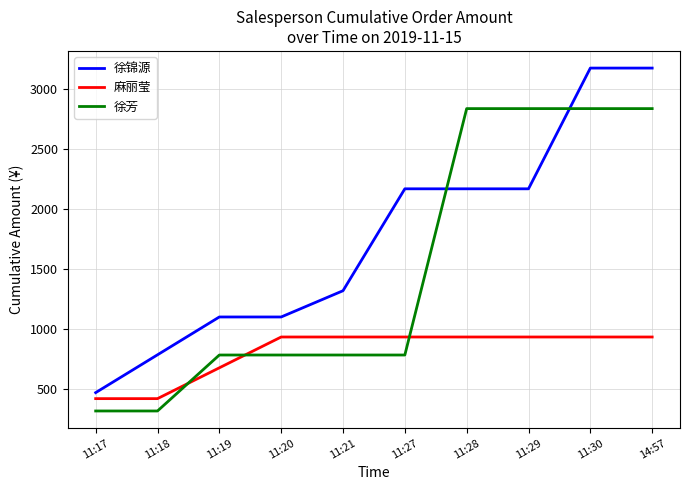

At 14:57, list the series in order from smallest to largest.

麻丽莹, 徐芳, 徐锦源